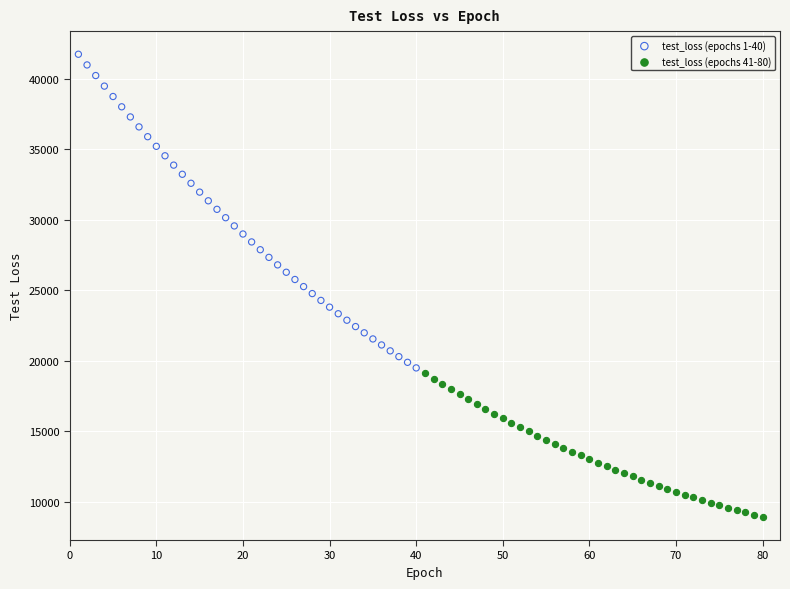

Which series reaches the minimum Y coordinate?

test_loss (epochs 41-80)